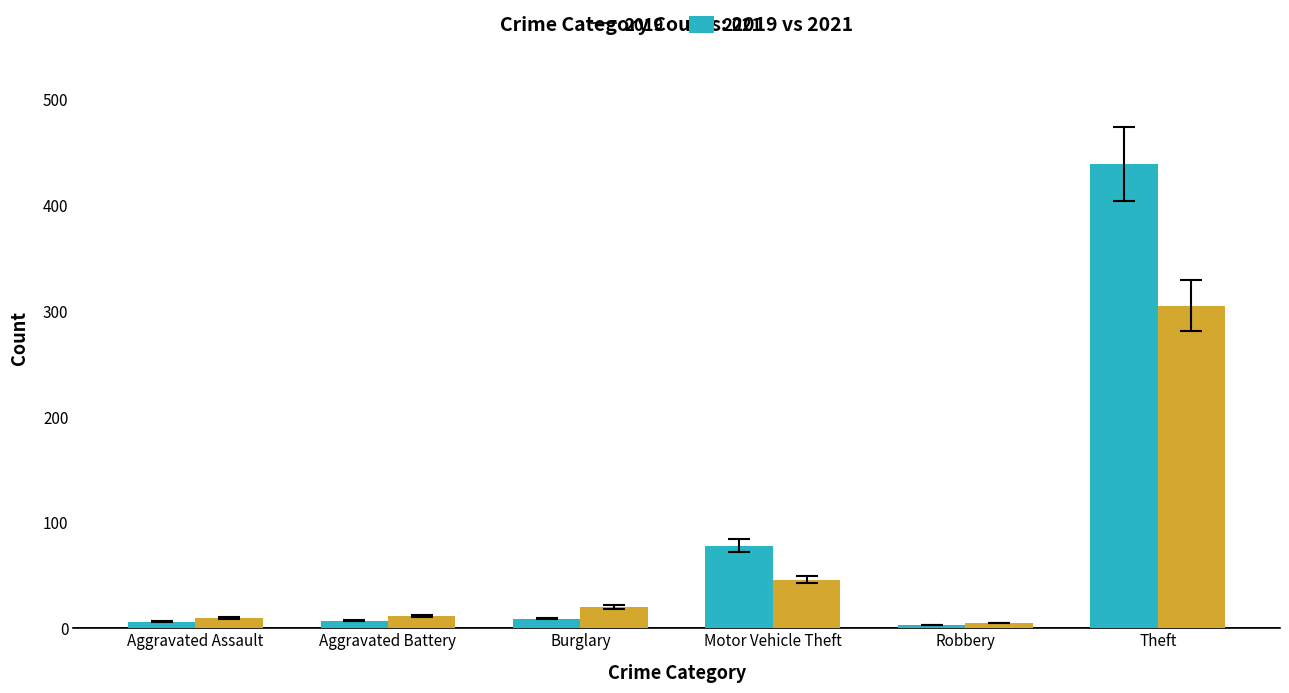

What is the spread (max minus min) of values at Robbery?

2